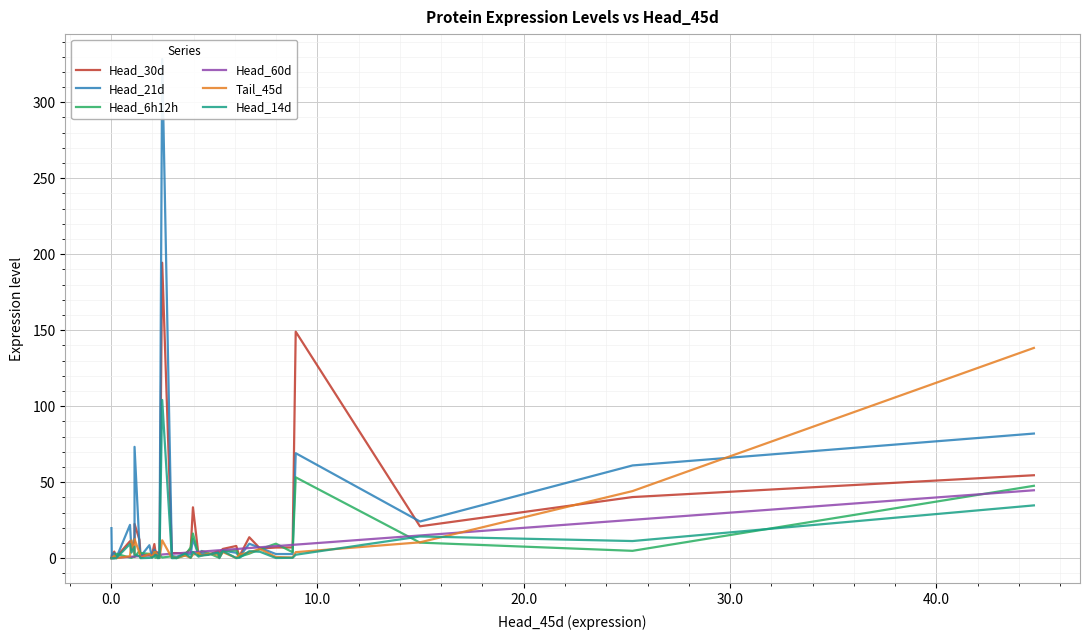

Count the number of categories in the chart.

39